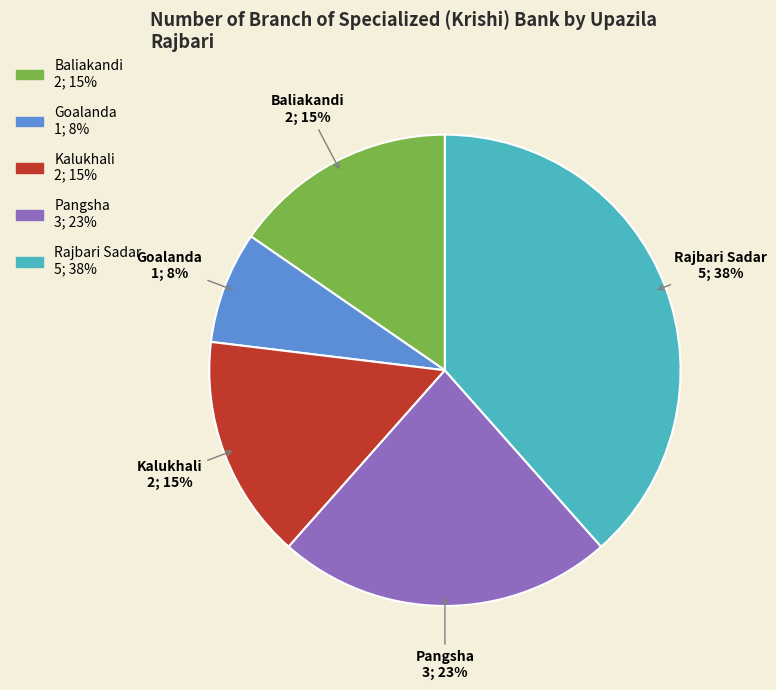

To the nearest percent, what is the average slice percentage?

20%